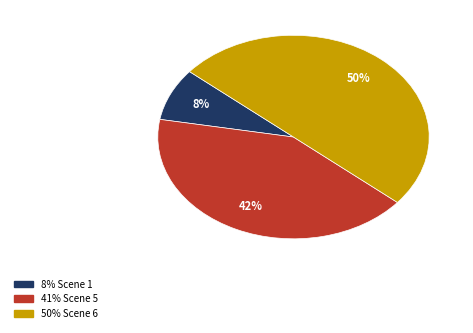

To the nearest percent, what is the difference between the largest and smallest slice percentages?

42%